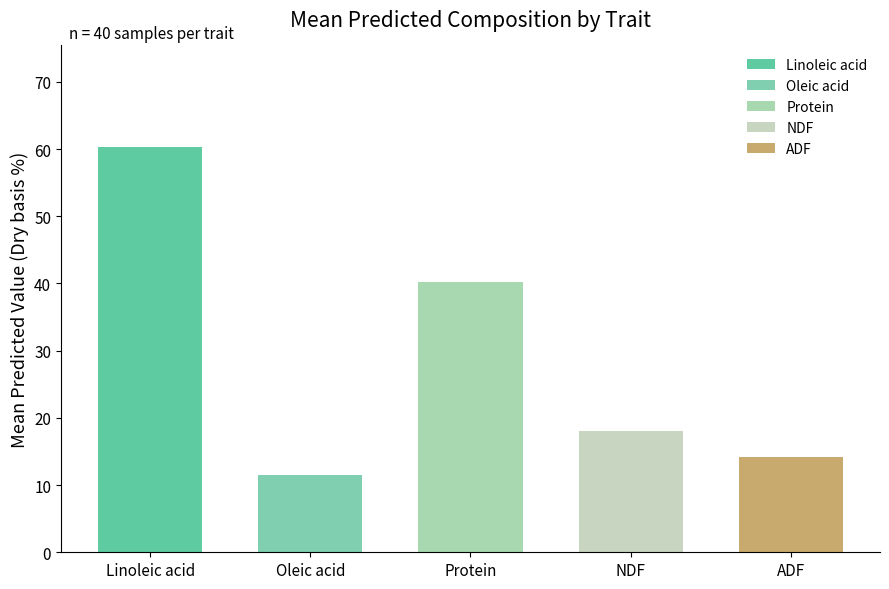

Reading left to right, list all the values displayed in this chart.

Linoleic acid=60.3	Oleic acid=11.5	Protein=40.2	NDF=18.0	ADF=14.2